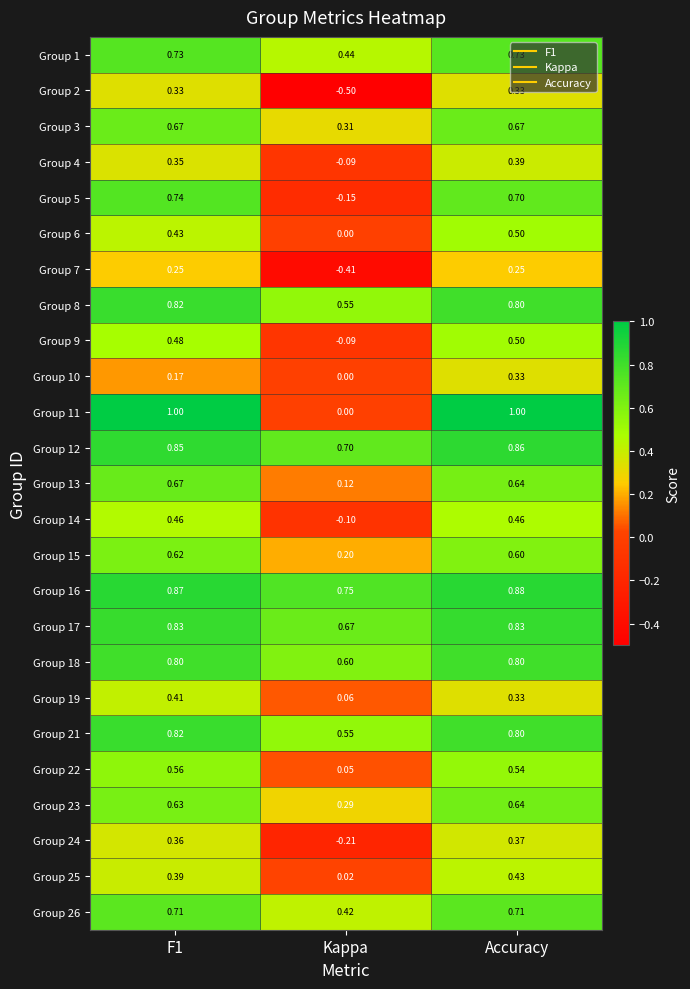

How many data points in Group 2 are above 0?

2